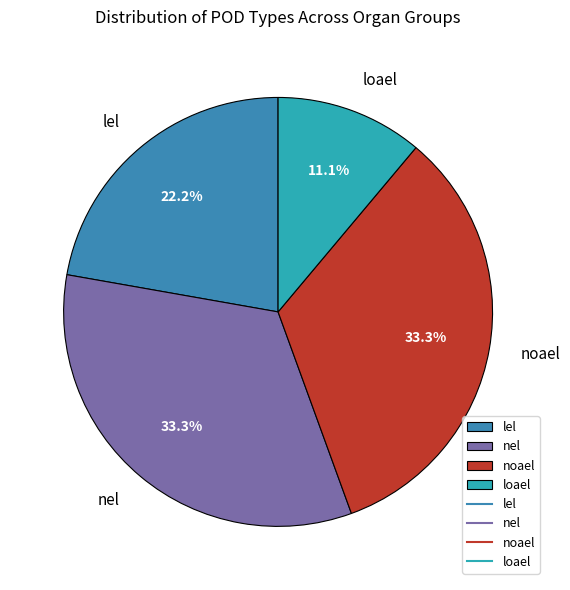

How many segments does this pie chart have?

4